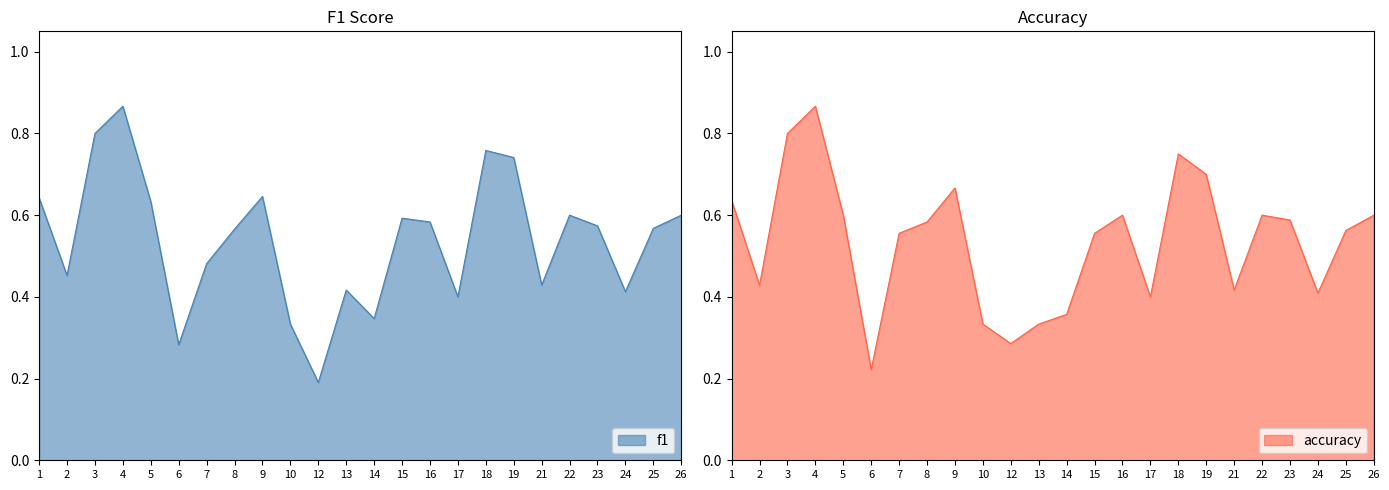

Where is the first local maximum for f1?

4